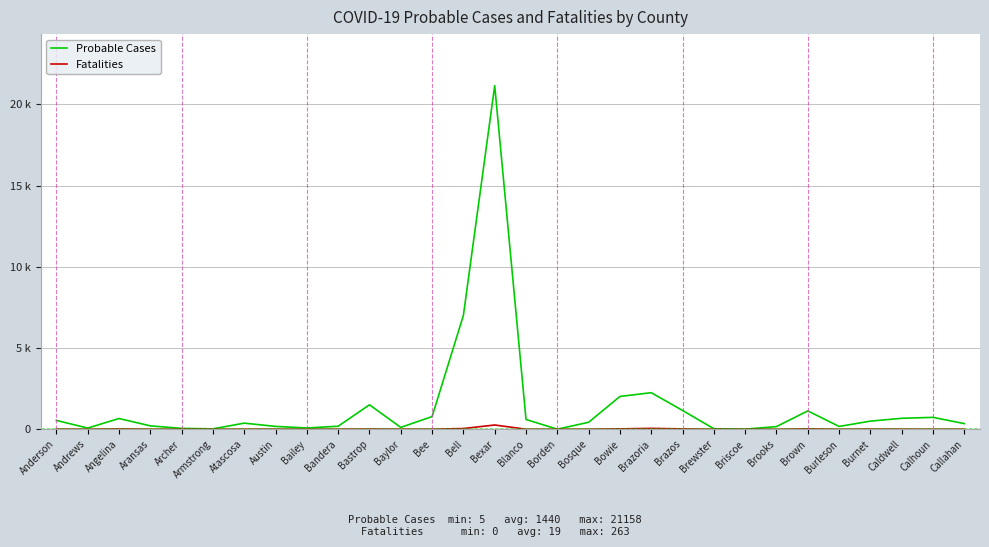

Does the chart have visible grid lines?

Yes